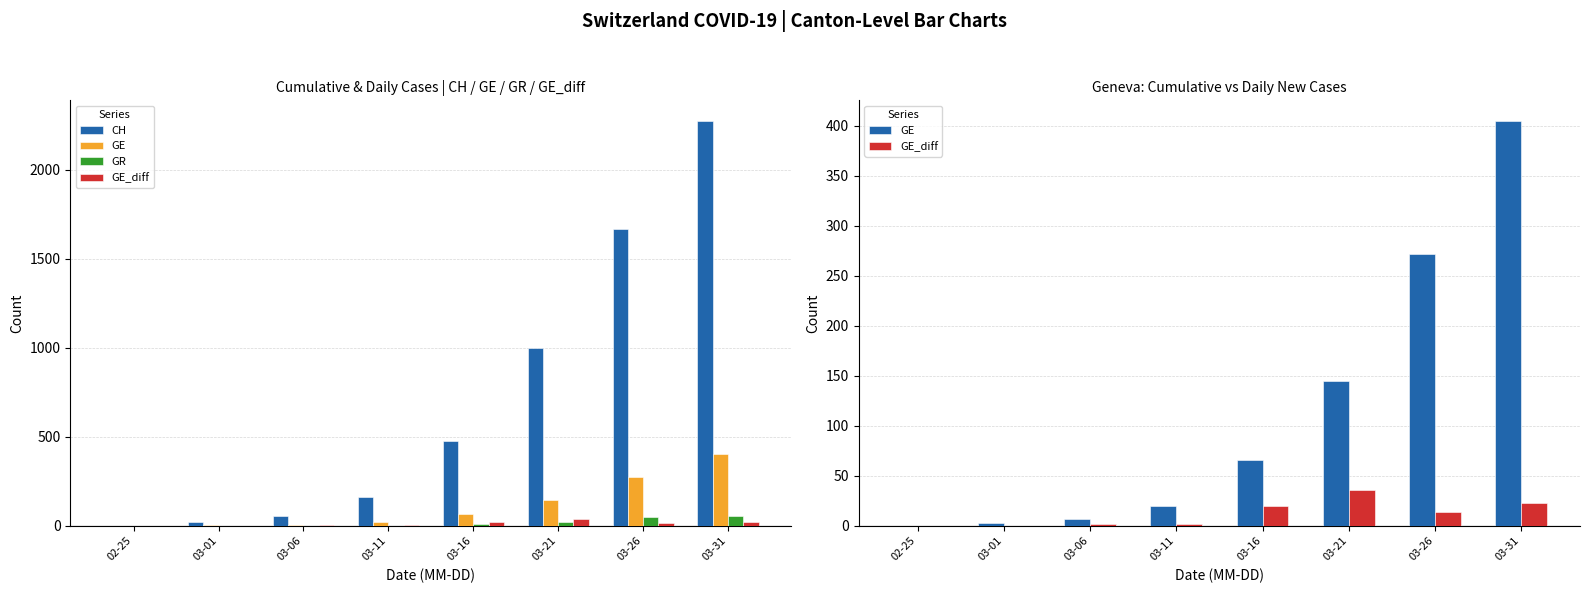

At which category is the sum across all series the highest?

03-31